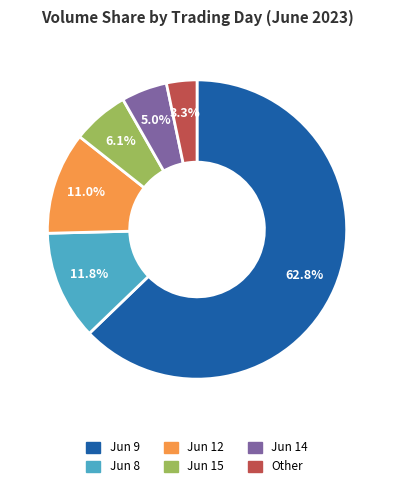

Is there any slice that represents more than half of the pie?

Yes